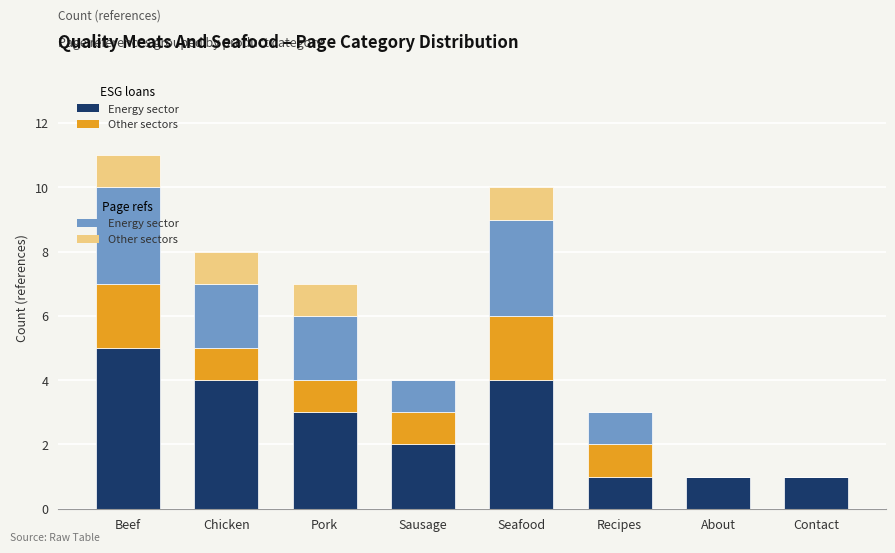

What is the total value across all series at Chicken?

8